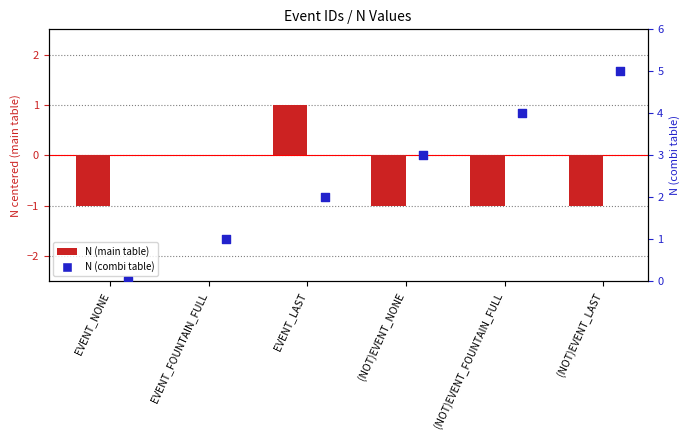

At which category is the sum across all series the highest?

(NOT)EVENT_LAST